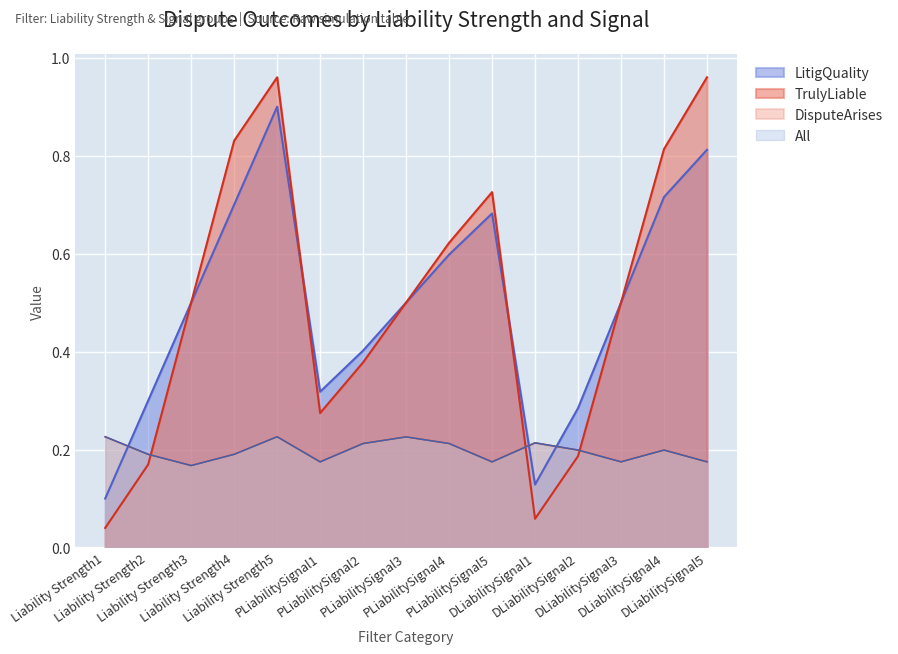

What is the total value across all series at DLiabilitySignal3?

1.3